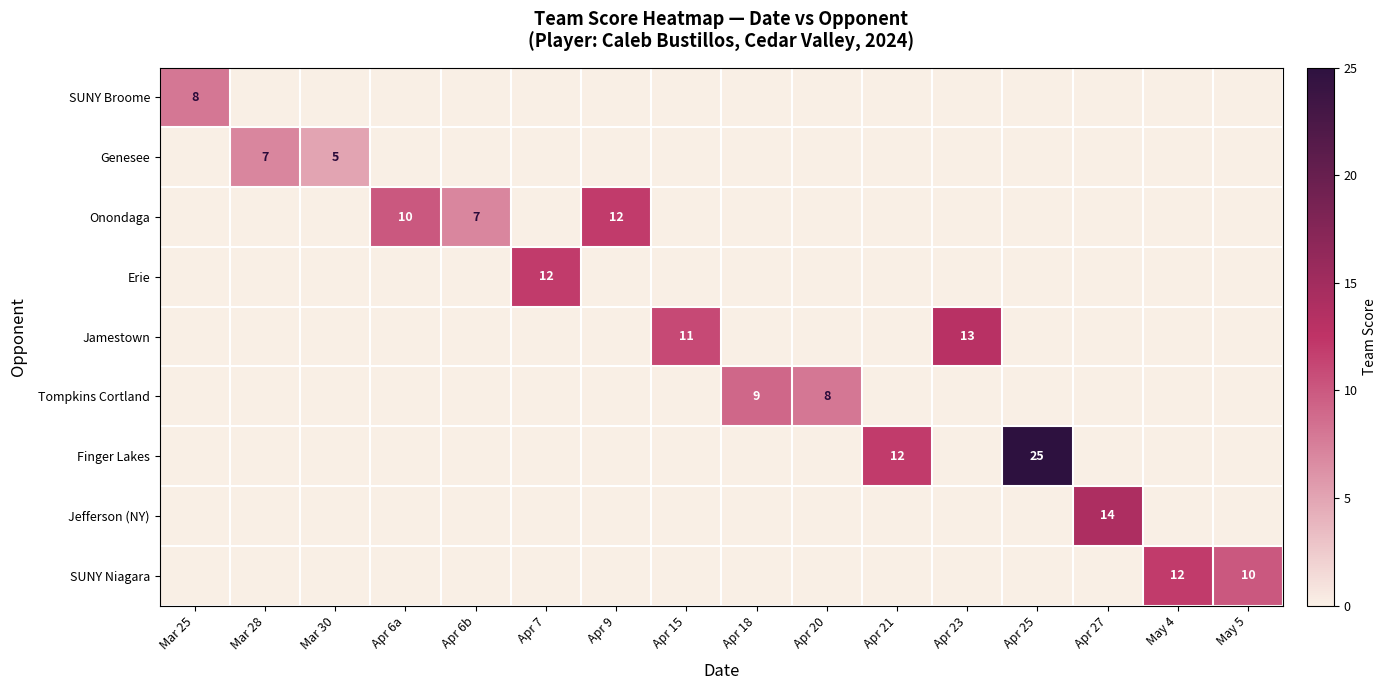

The value of Onondaga at Apr 6b is 7. True or false?

True